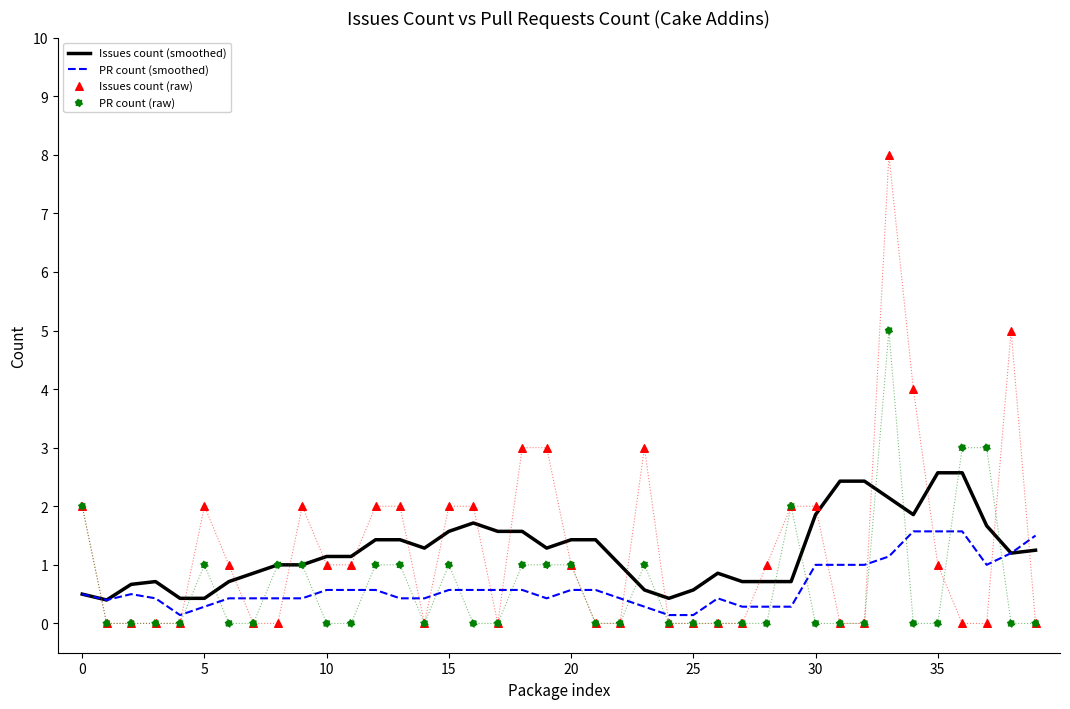

Which series reaches the minimum Y coordinate?

Issues count (raw)